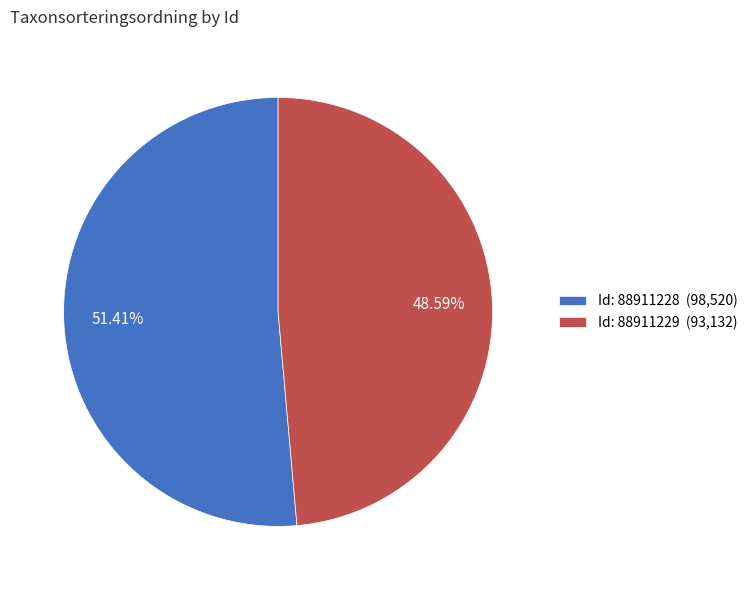

What is the majority slice?

Id: 88911228 (98,520)